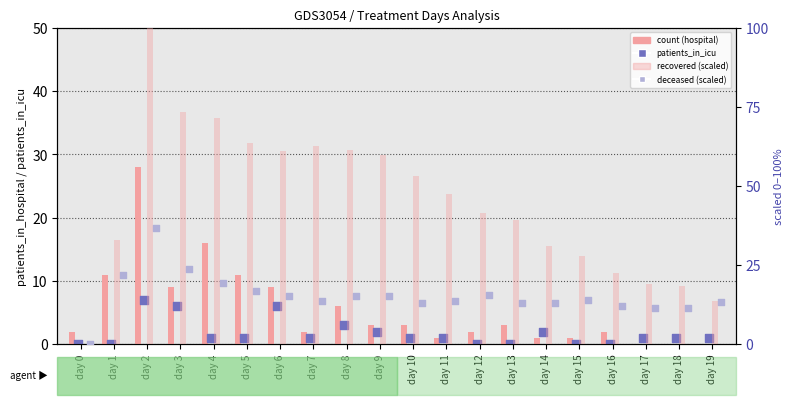

Which series reaches the maximum Y coordinate?

recovered_patients (scaled)